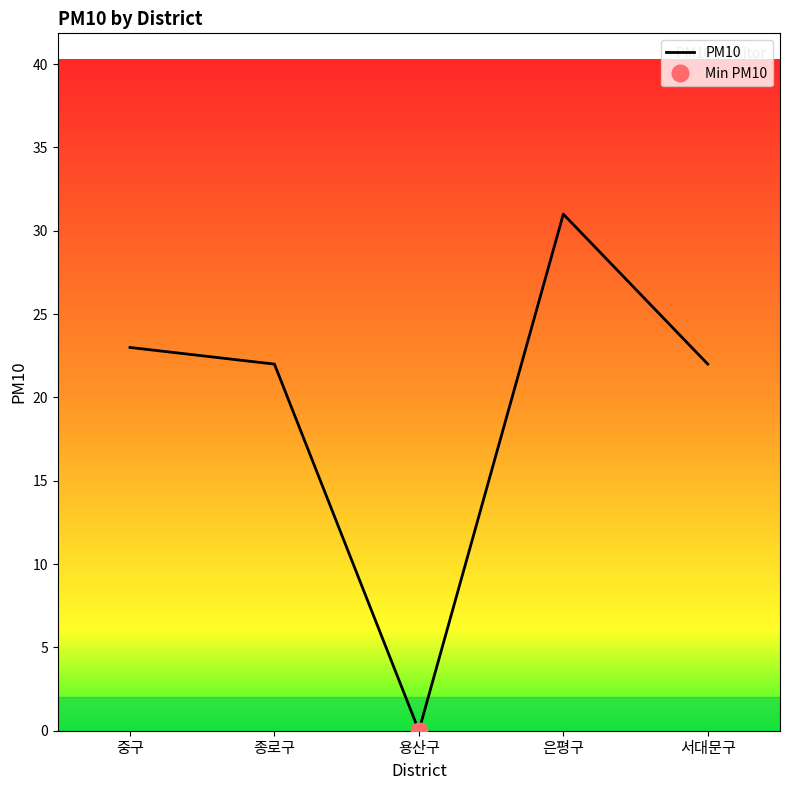

Count the number of data series in this chart.

1